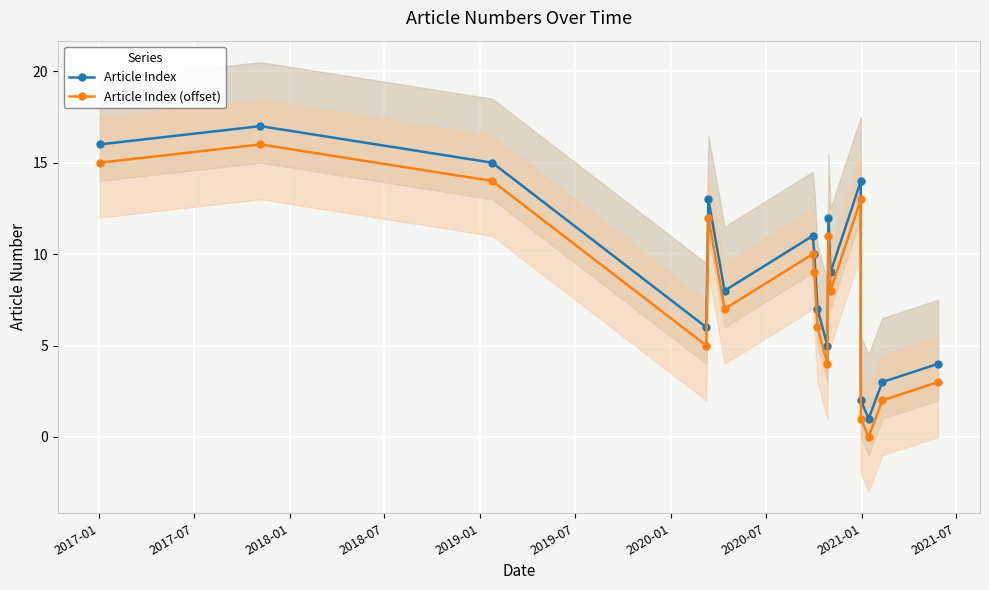

Reading left to right, transcribe all the data shown in this chart.

Article Index: 16	17	15	6	13	8	11	10	7	5	12	9	14	2	1	3	4
Article Index (offset): 15	16	14	5	12	7	10	9	6	4	11	8	13	1	0	2	3